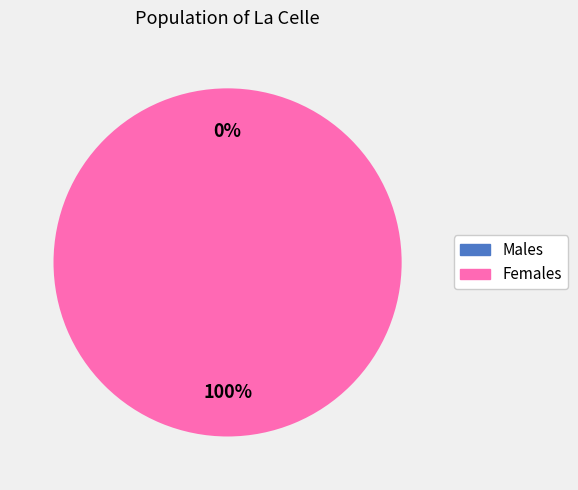

The 1587125969 slice represents 0% of the pie. True or false?

True